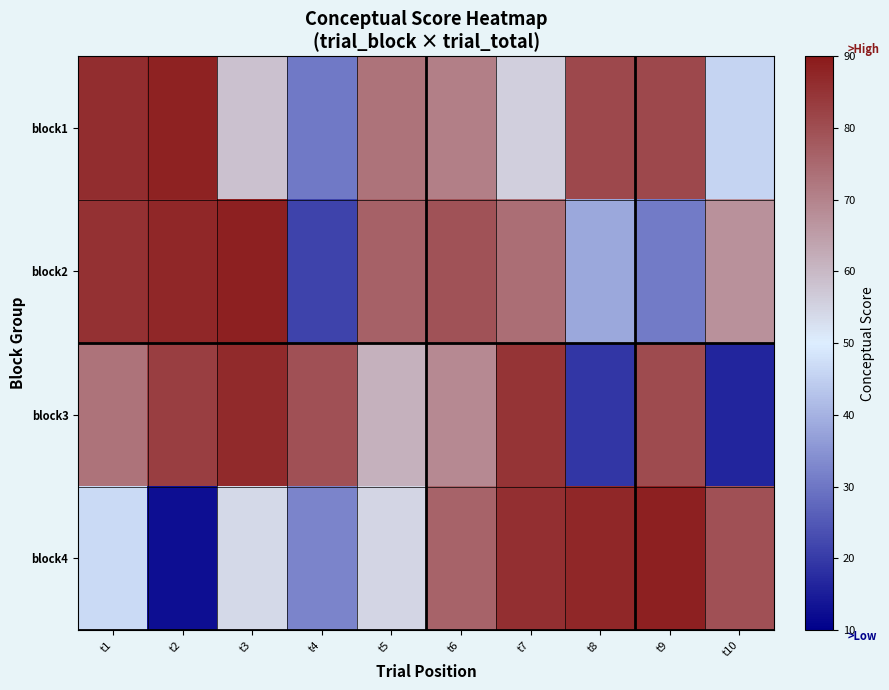

Rank the series by their maximum value, from highest to lowest.

block2, block4, block1, block3